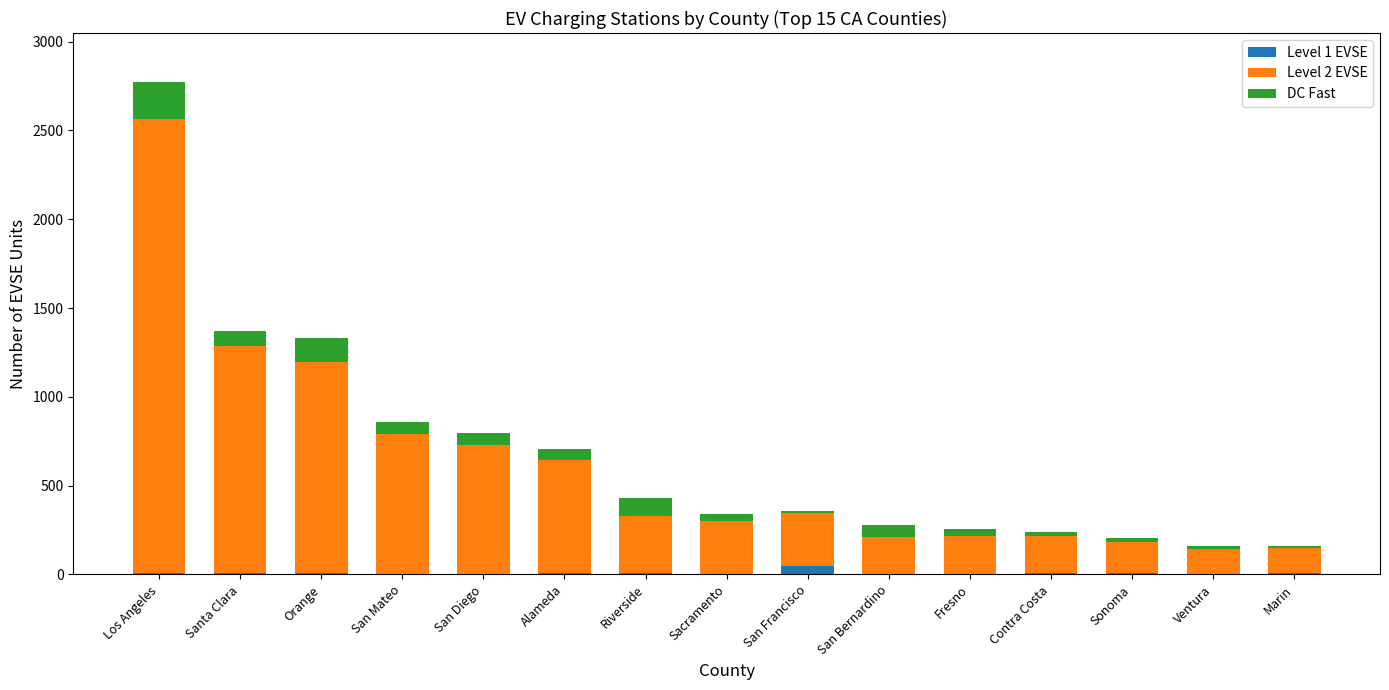

At which category is the sum across all series the highest?

Los Angeles